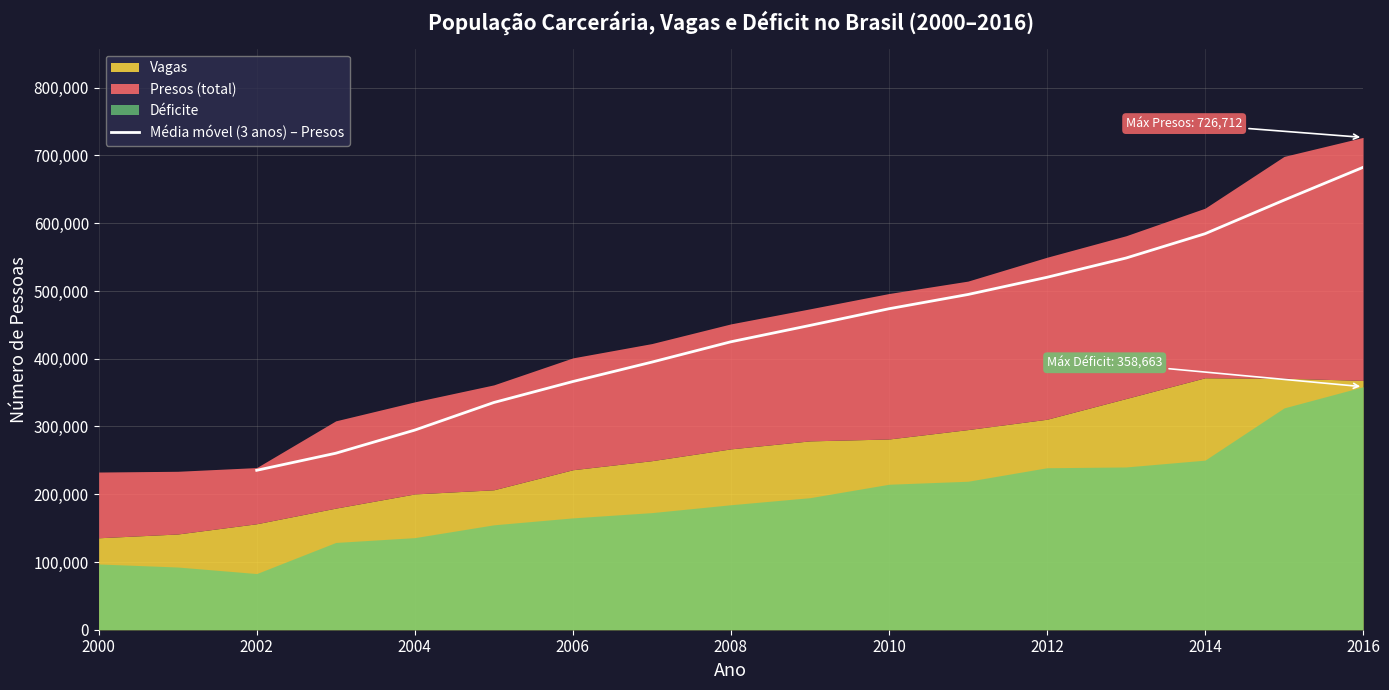

The value of Média móvel (3 anos) – Presos at 2010 is 473768.7. True or false?

True